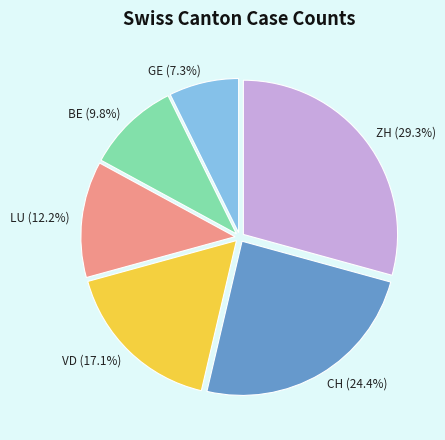

Does CH account for over 50% of the chart?

No